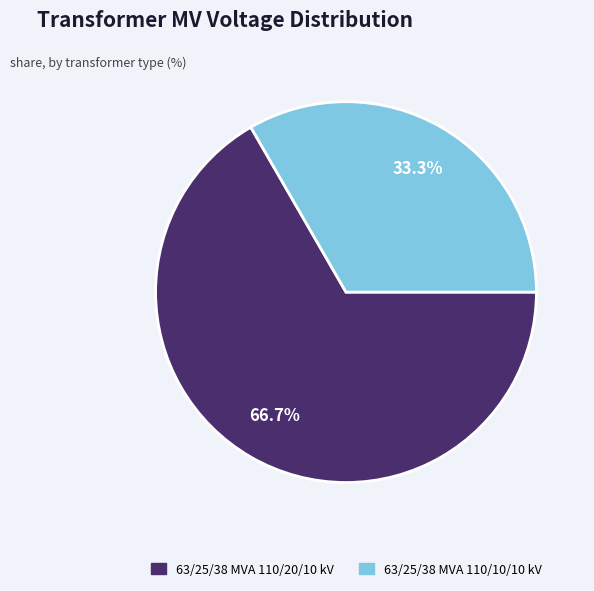

Approximately how many times larger is the value at 63/25/38 MVA 110/20/10 kV compared to 63/25/38 MVA 110/10/10 kV?

2.0